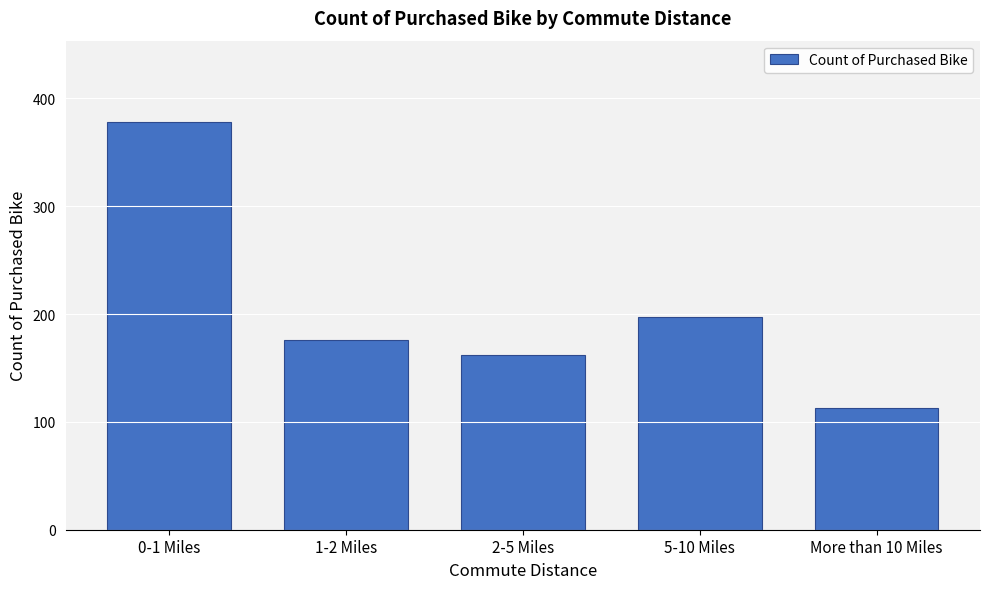

Reading right to left, what are all the values shown in this chart?

More than 10 Miles=113	5-10 Miles=197	2-5 Miles=162	1-2 Miles=176	0-1 Miles=378